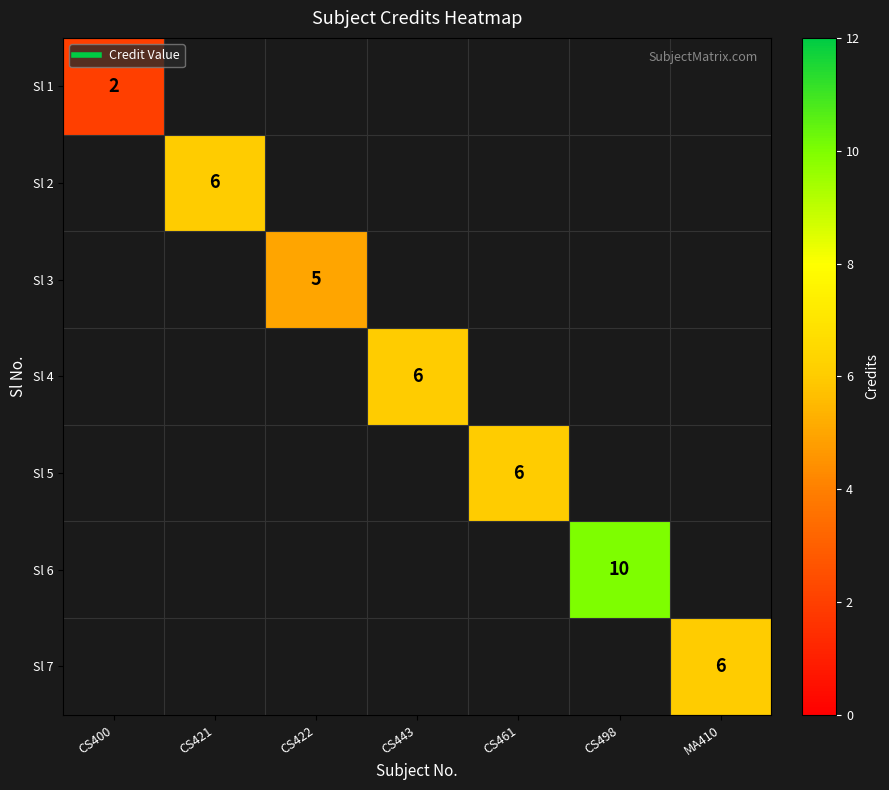

How many categories are shown in the chart?

7